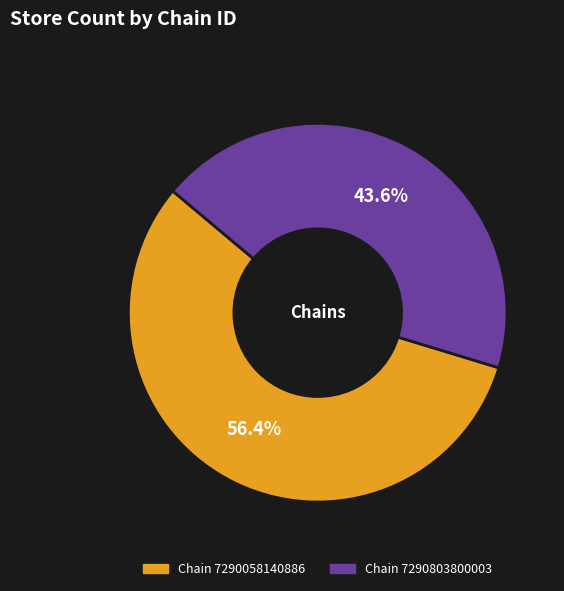

Is there any slice that represents more than half of the pie?

Yes